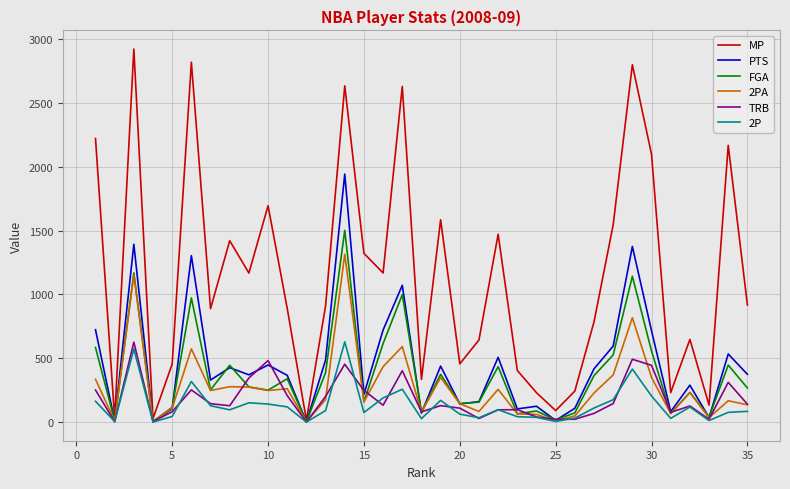

Which series has the largest total across all categories?

MP